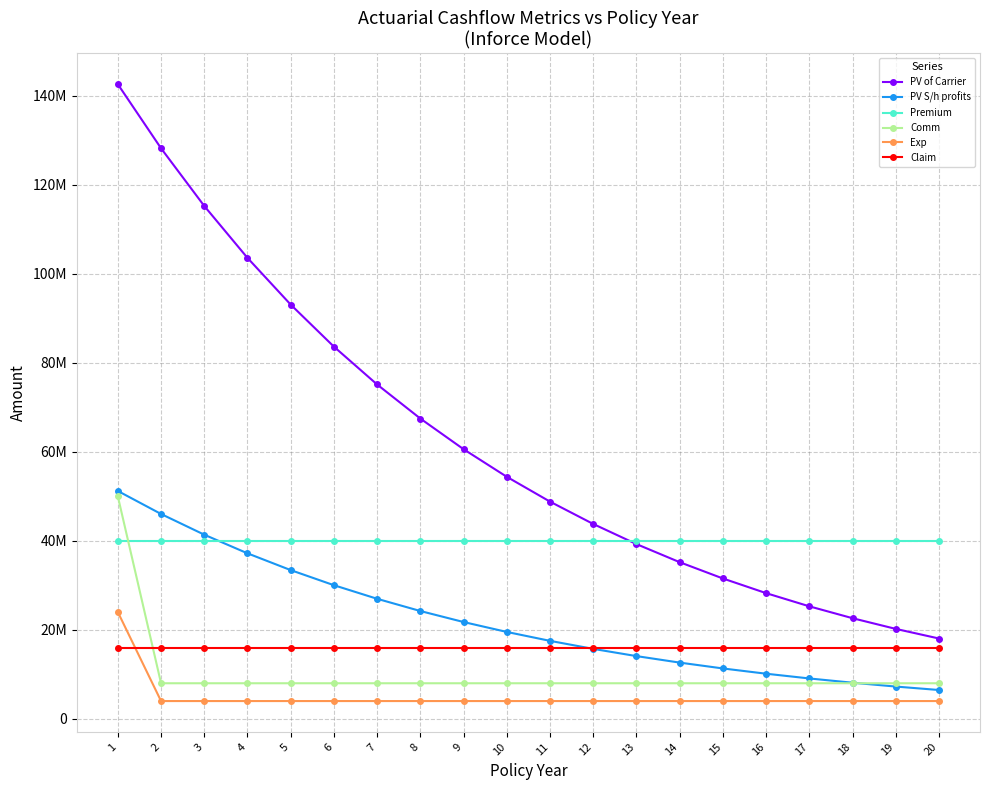

What is the average value of the PV S/h profits series?

22209603.6